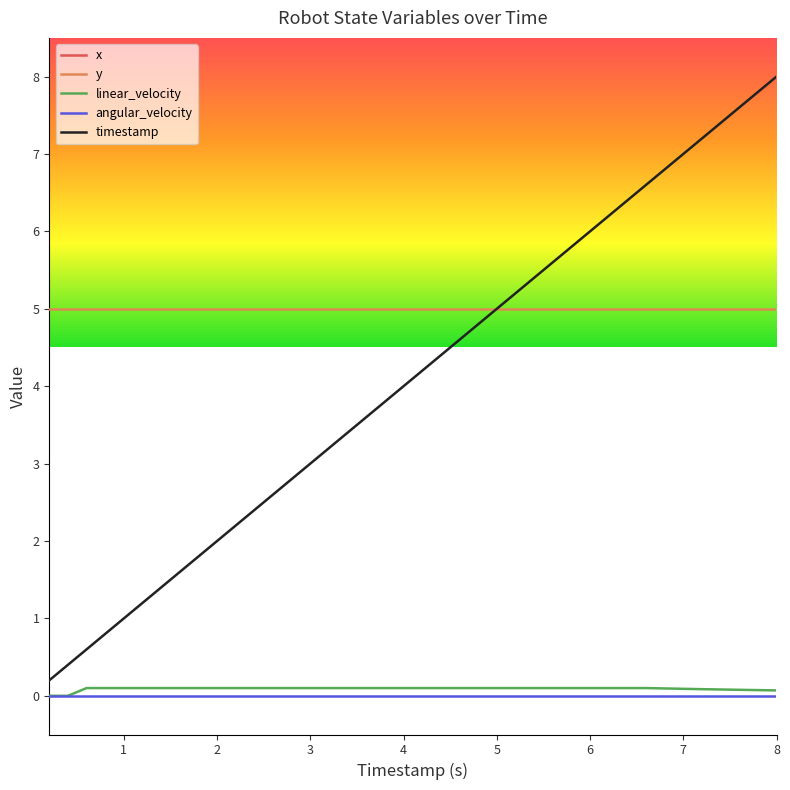

True or false: linear_velocity and timestamp intersect in this chart.

False